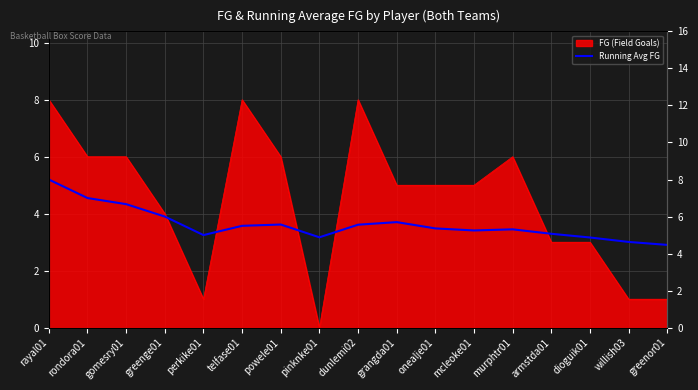

What is the label of the 13th point from the left?

murphtr01